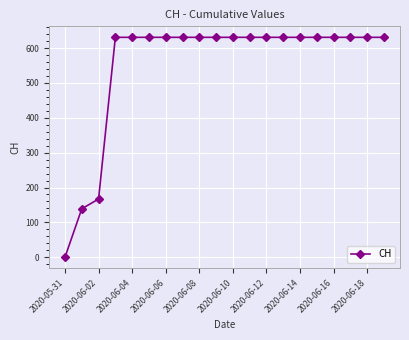

What is the sum of all values?

11033